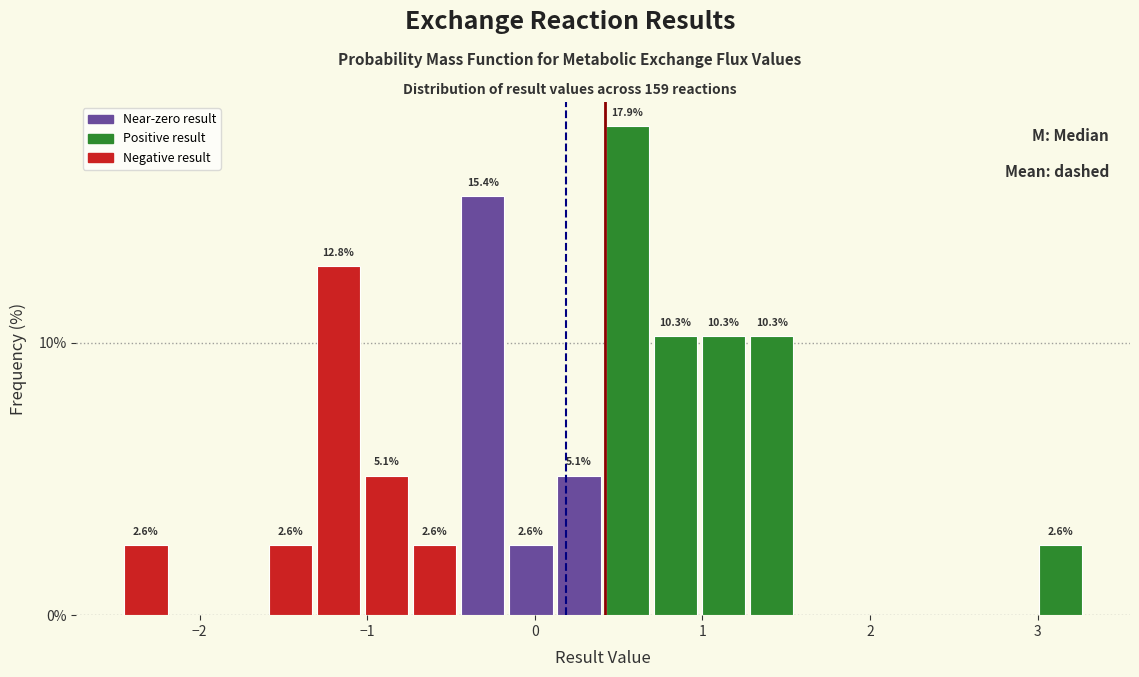

Around what value on the x-axis is the tallest bar? Give the approximate position of its centre, as read against the axis.

0.6